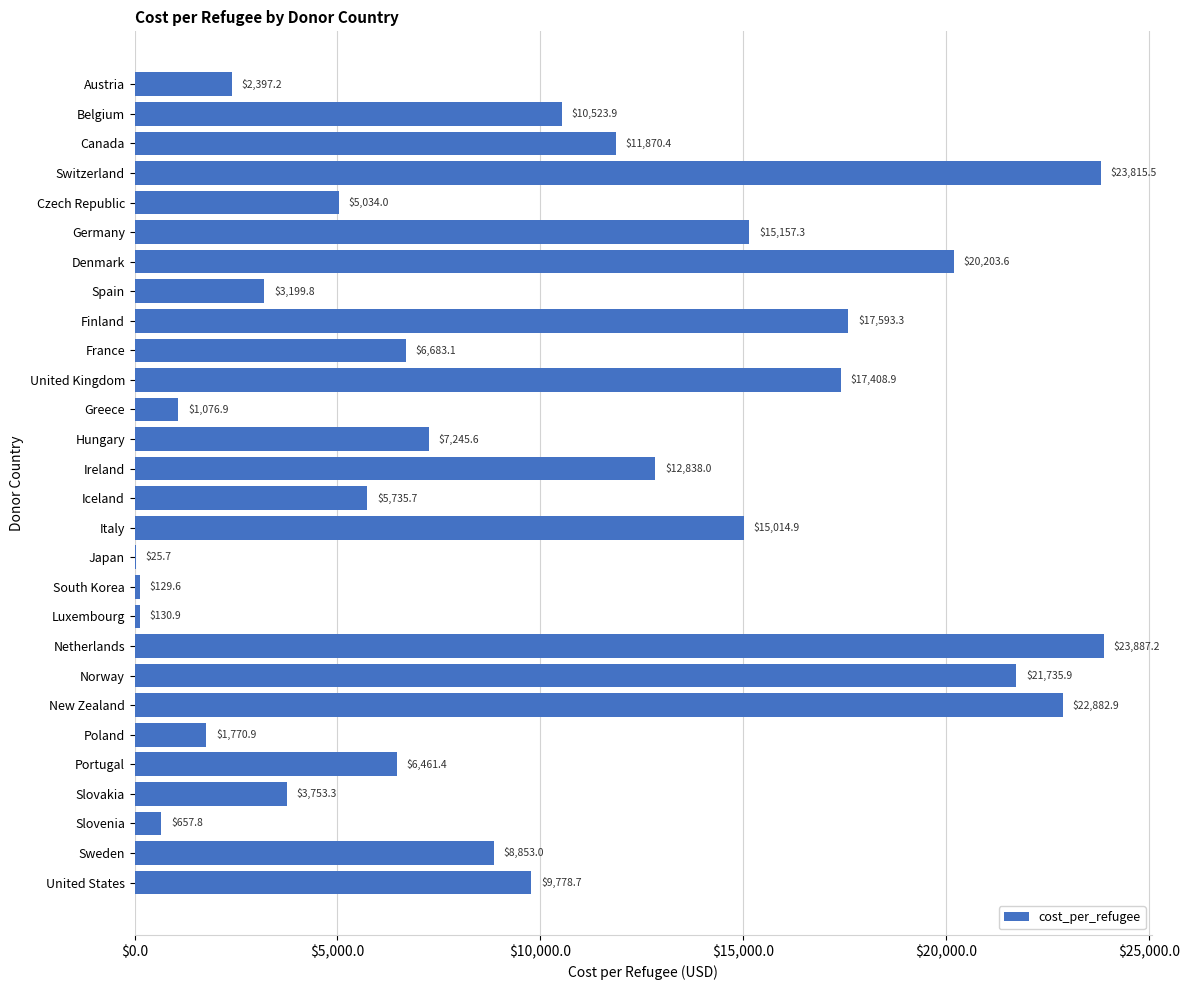

At which label is the value closest to 11956?

Canada